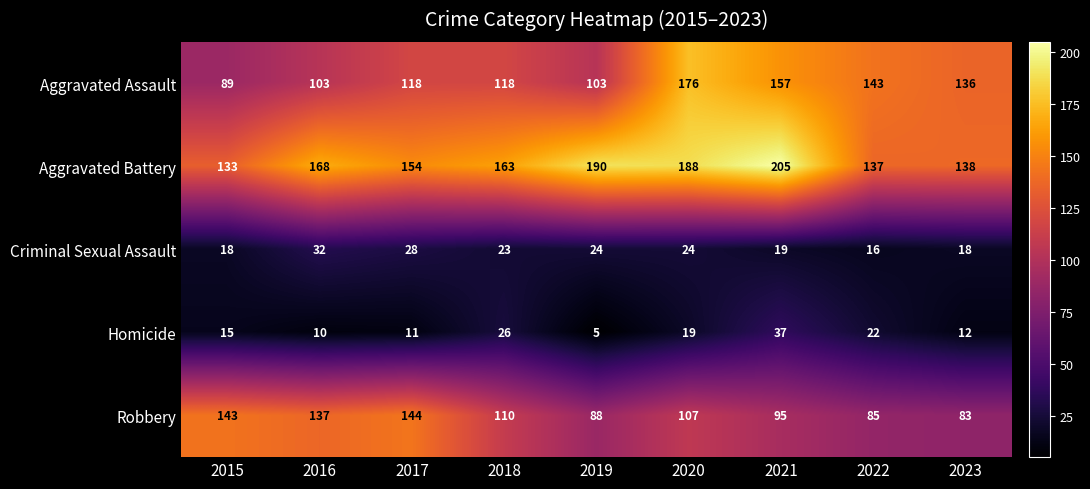

Which series has the largest total across all categories?

Aggravated Battery